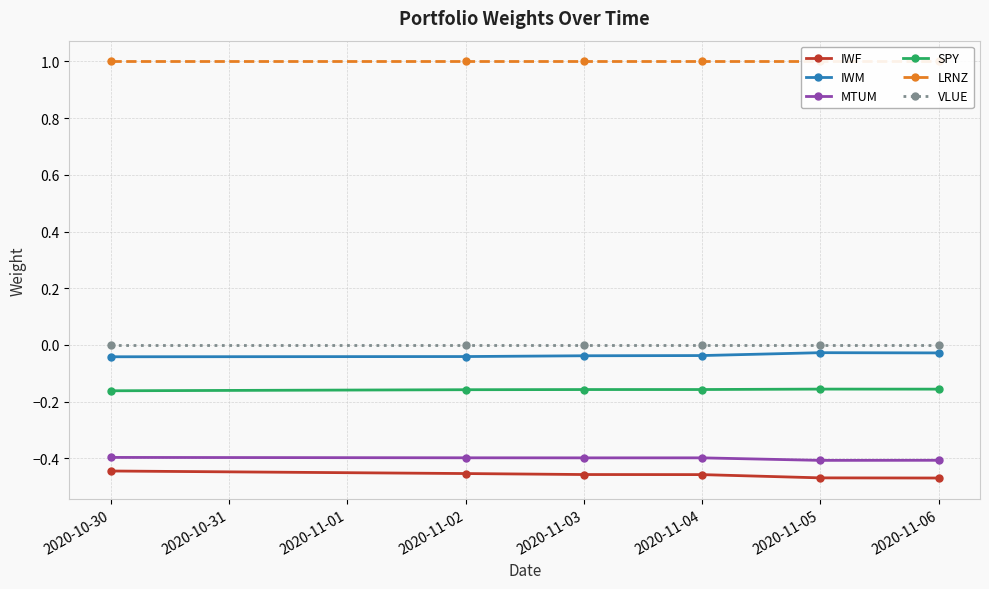

Does the chart have visible grid lines?

Yes